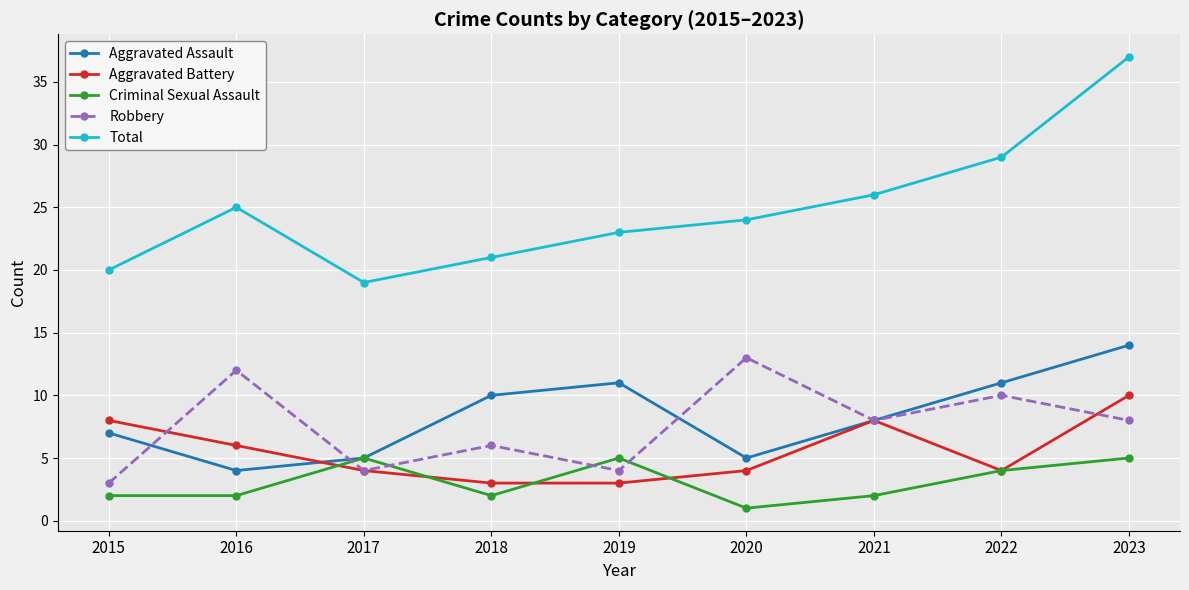

What value does the Aggravated Assault series have at 2021, to the nearest 10?

10